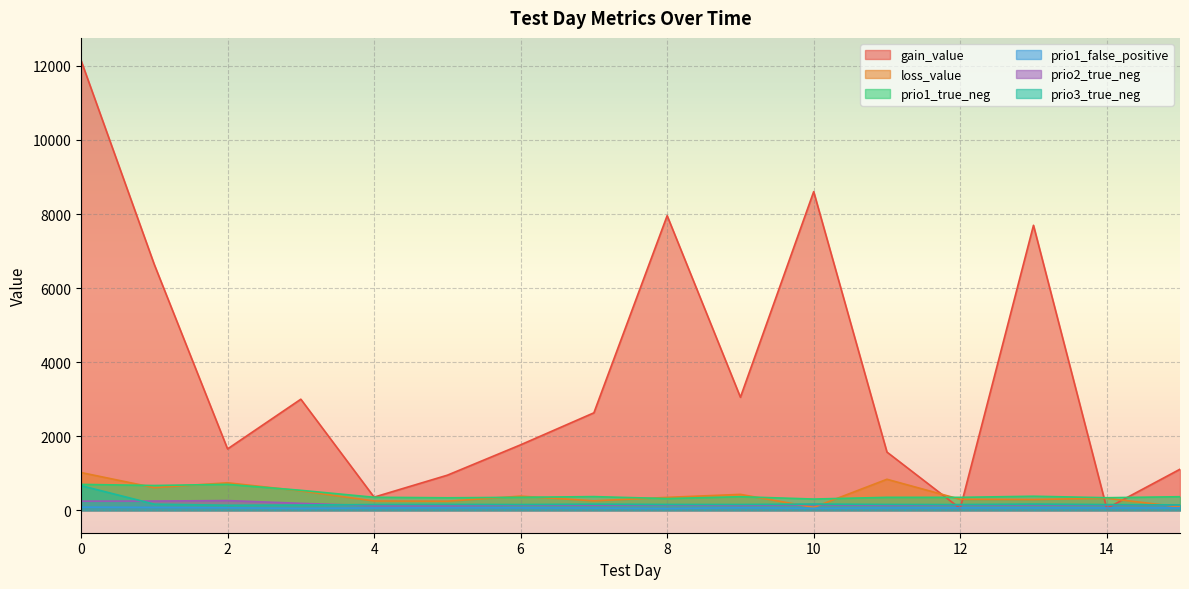

Reading right to left, what are all the values shown in this chart?

gain_value: 1107.9	50.2	7696.1	47.0	1570.8	8605.1	3051.4	7955.8	2631.1	1766.8	946.6	353.6	2998.8	1655.8	6636.7	12150.5
loss_value: 88.8	324.1	288.7	295.6	836.2	77.5	428.2	347.3	253.0	380.5	244.0	249.6	522.3	741.2	609.7	1018.2
prio1_true_neg: 365.0	338.0	378.0	348.0	348.0	302.0	365.0	315.0	368.0	349.0	336.0	350.0	538.0	699.0	668.0	698.0
prio1_false_positive: 63.0	62.0	63.0	64.0	61.0	52.0	65.0	47.0	58.0	64.0	67.0	61.0	49.0	66.0	76.0	83.0
prio2_true_neg: 135.0	143.0	146.0	144.0	133.0	151.0	133.0	143.0	139.0	140.0	121.0	121.0	186.0	261.0	248.0	245.0
prio3_true_neg: 144.0	153.0	166.0	153.0	156.0	167.0	155.0	156.0	164.0	154.0	157.0	154.0	139.0	135.0	164.0	664.0